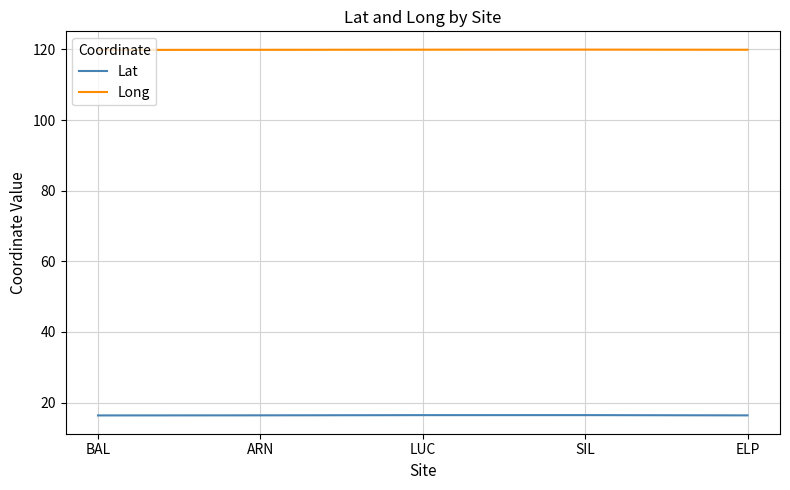

What is the greatest value displayed?

119.9